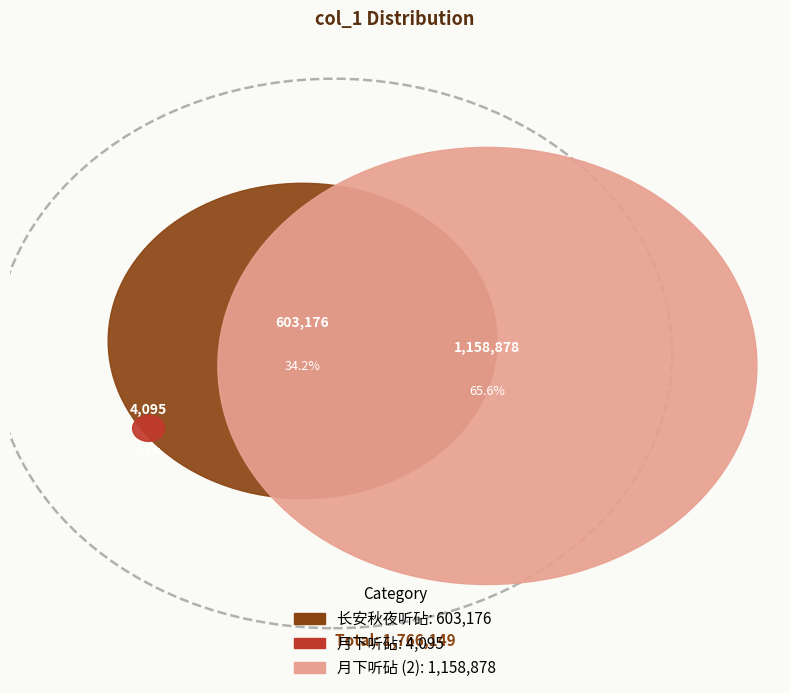

Rank the categories by value from lowest to highest.

月下听砧, 长安秋夜听砧, 月下听砧